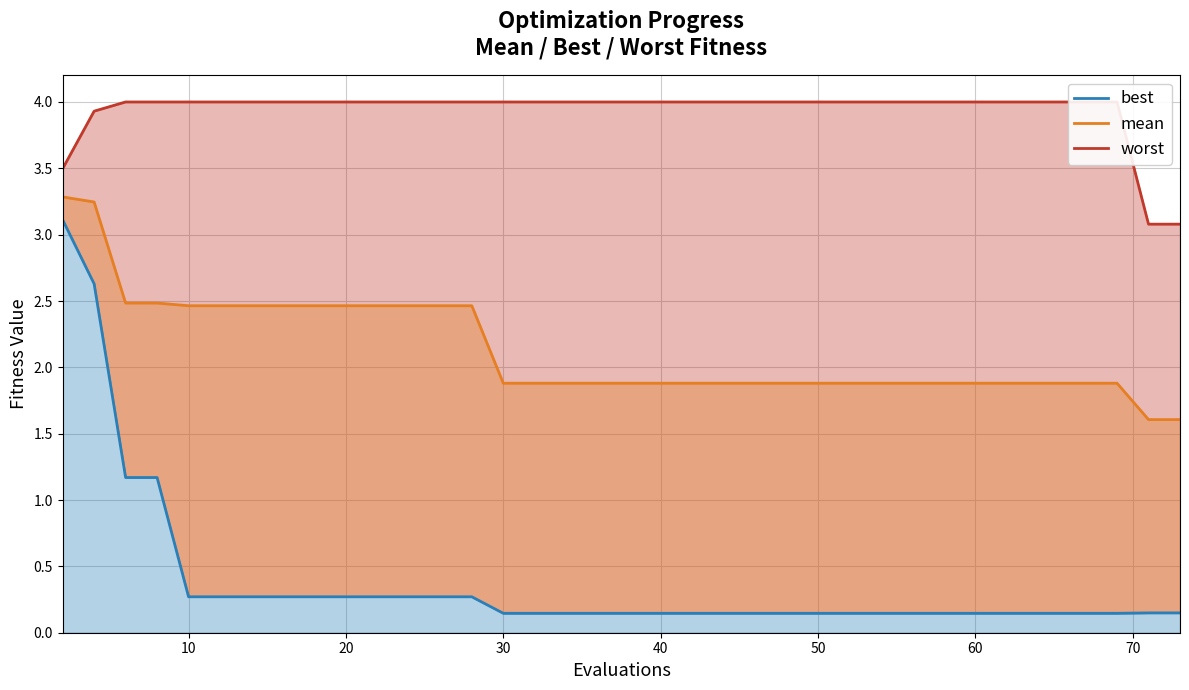

True or false: mean and worst cross at least once.

False